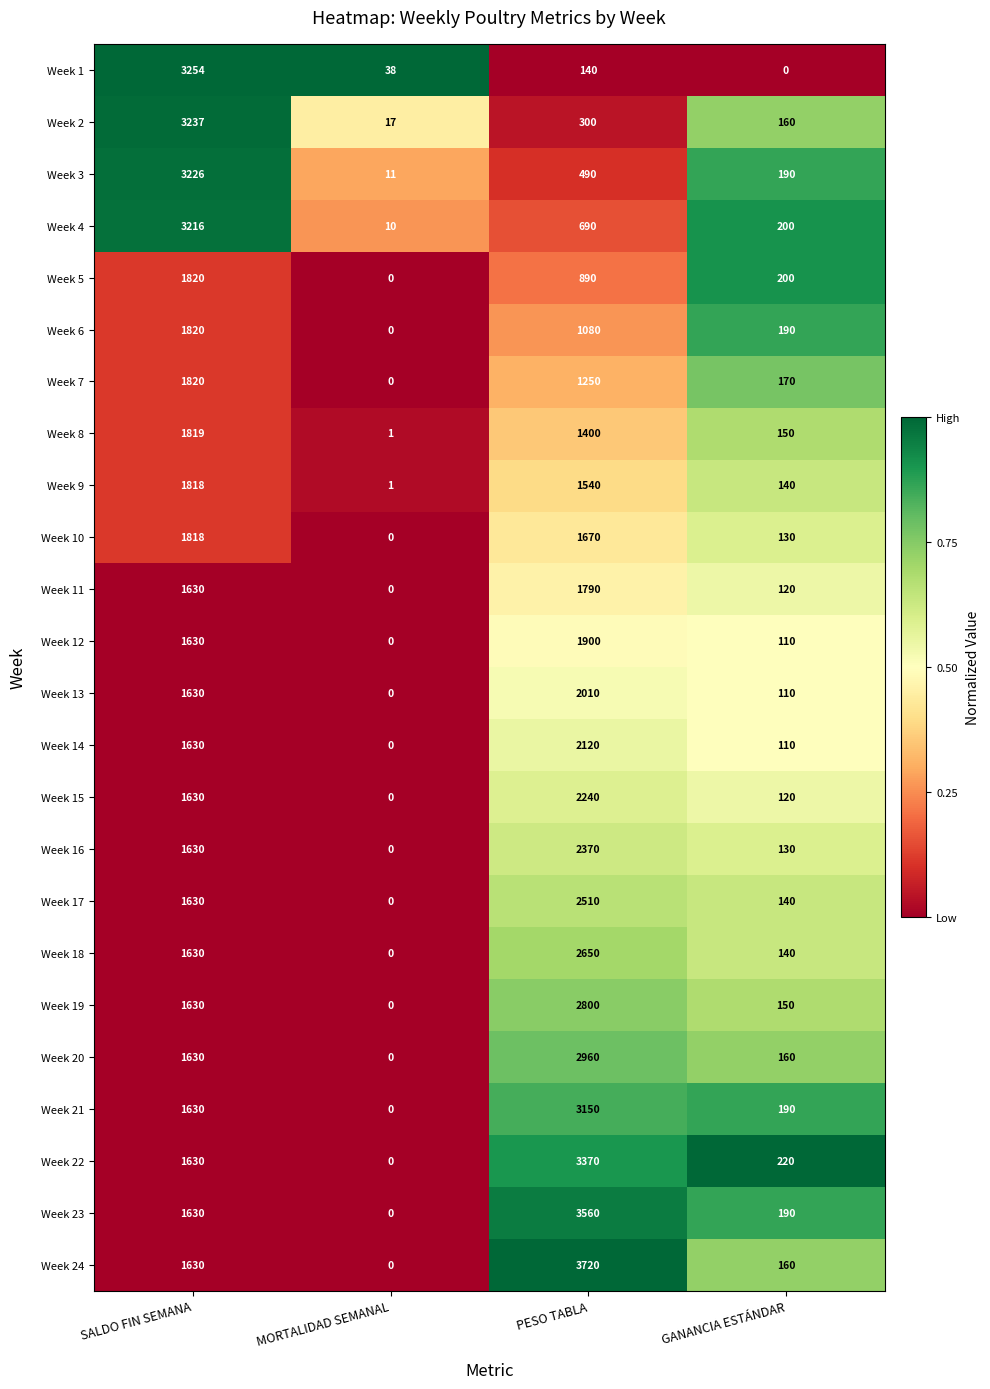

At how many categories does at least one series exceed 0?

4